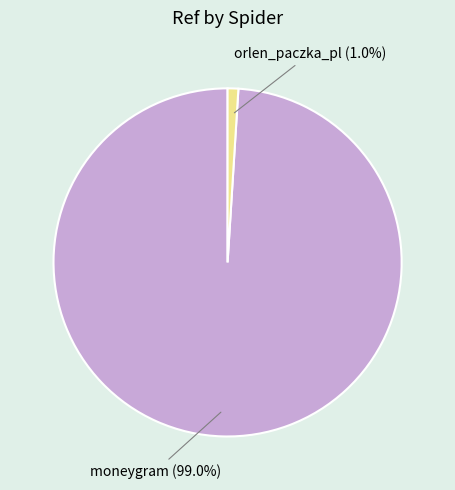

What is the total percentage of moneygram and orlen_paczka_pl?

100.0%